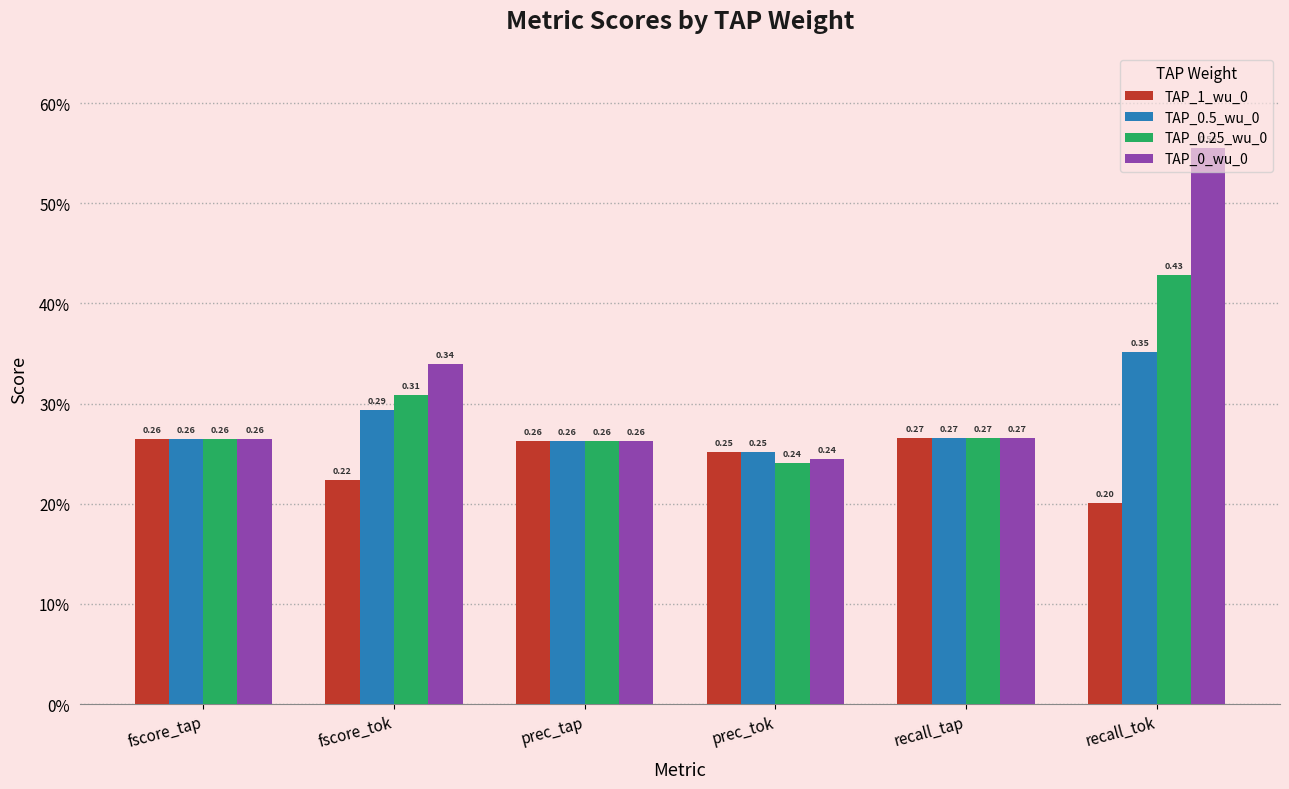

At which label is TAP_0.25_wu_0 closest to 0?

prec_tok